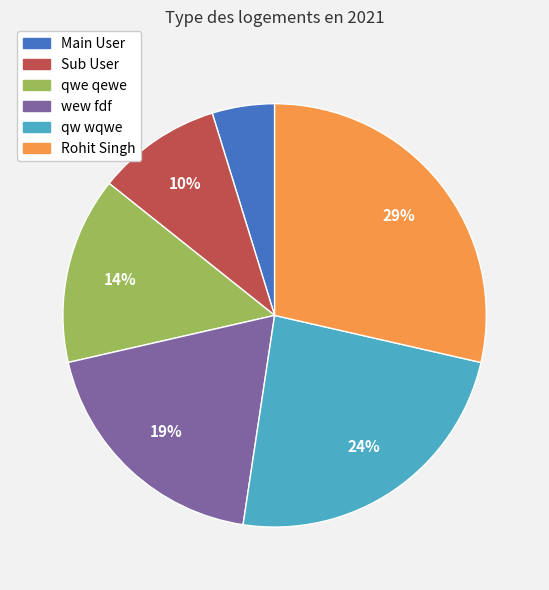

How many segments does this pie chart have?

6